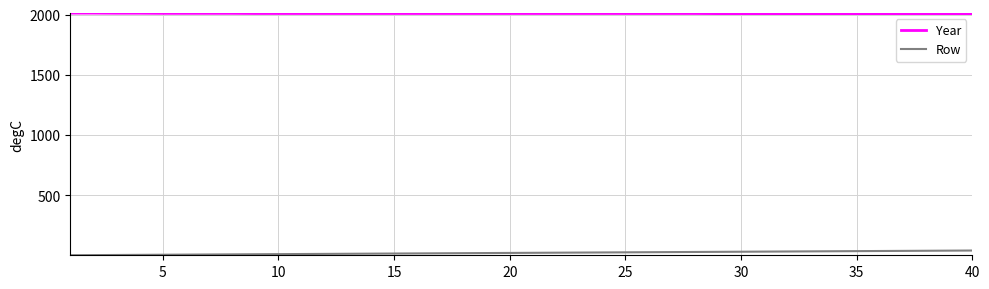

Which series has the largest total across all categories?

Year